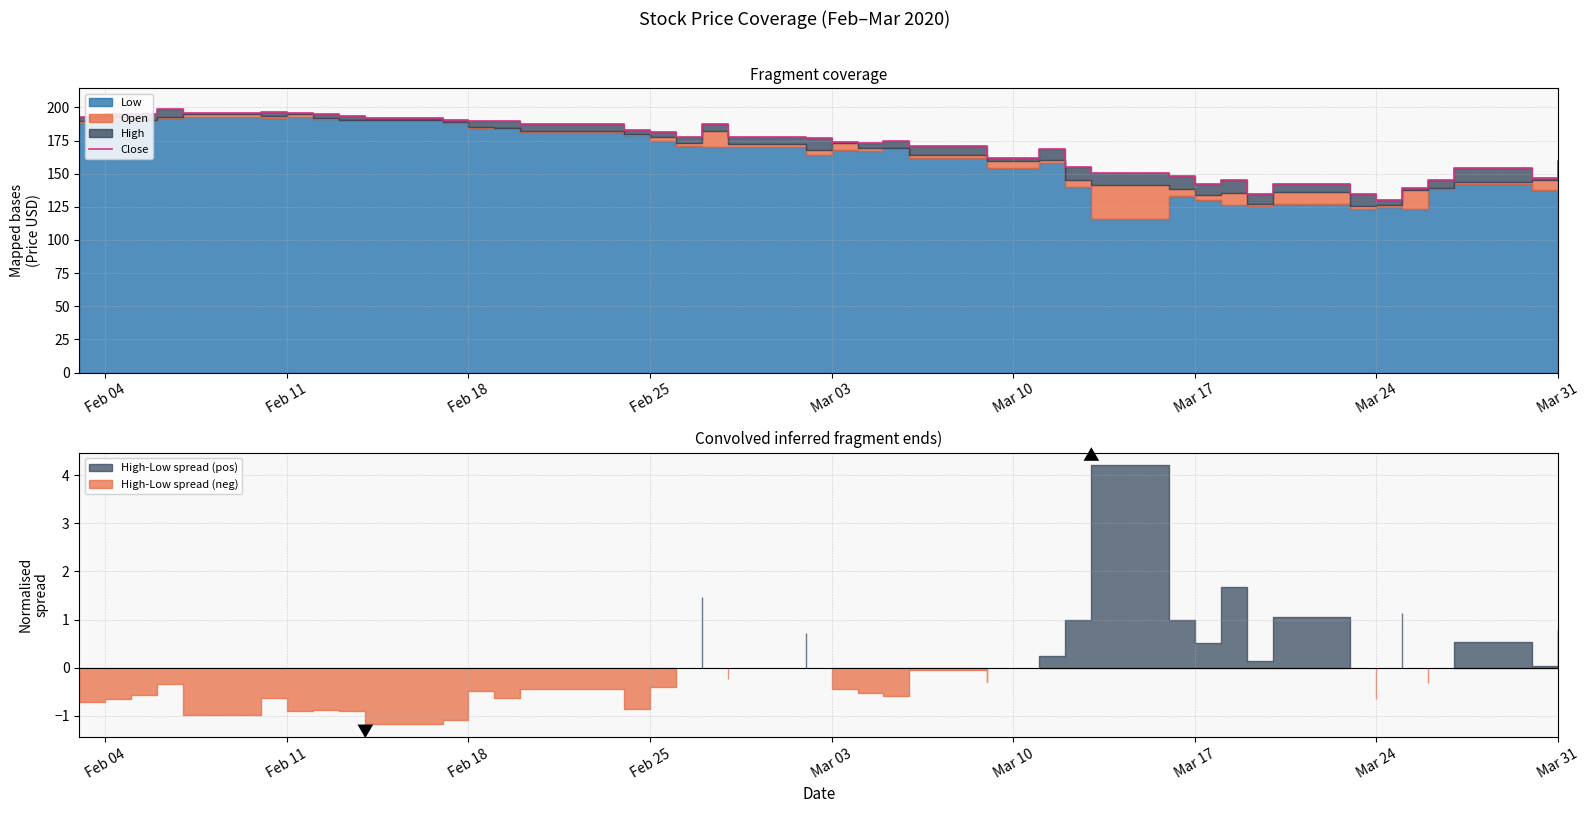

Does the chart display data point markers on the line(s)?

No